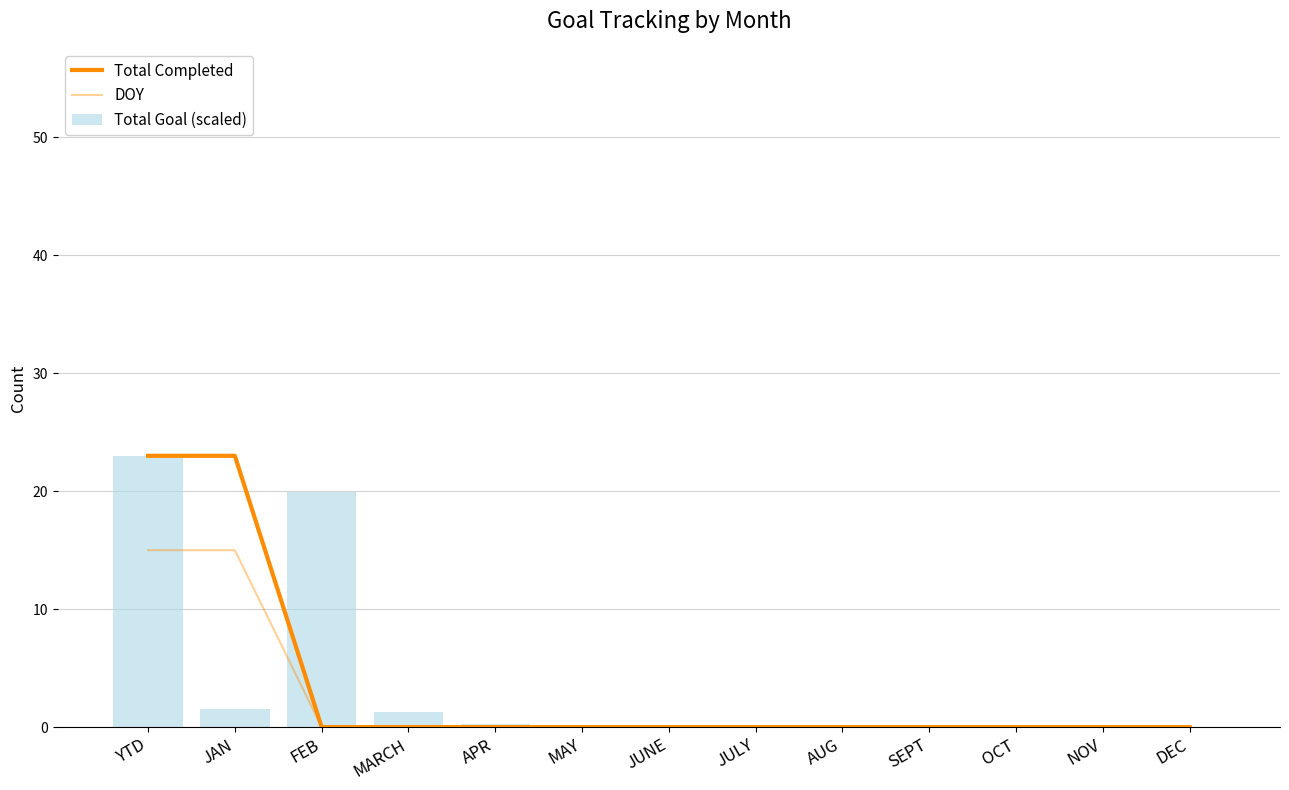

Which series changed the most between MARCH and DEC?

Total Goal (scaled)